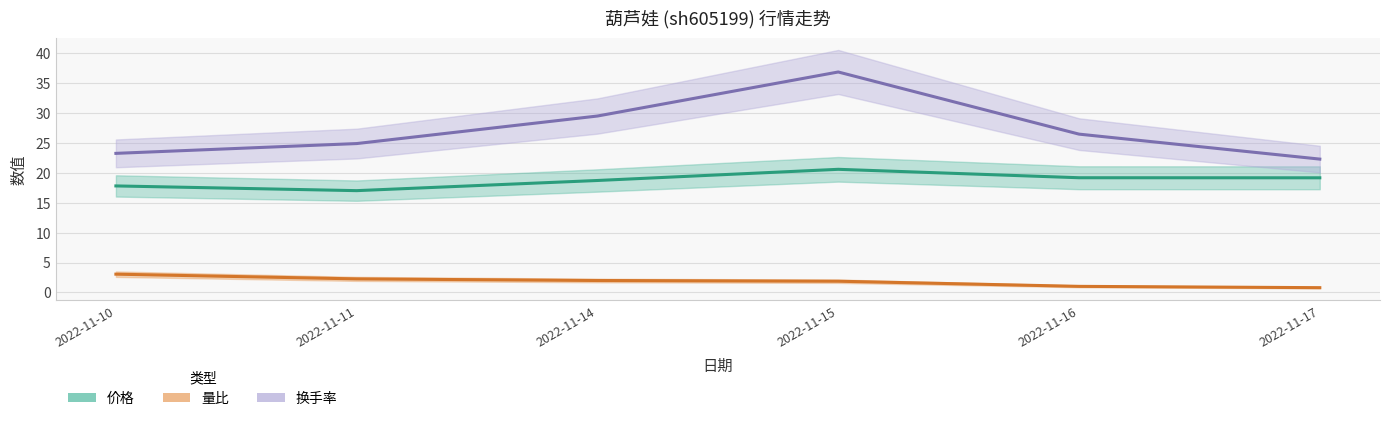

What are all the series names shown in the legend?

价格, 量比, 换手率